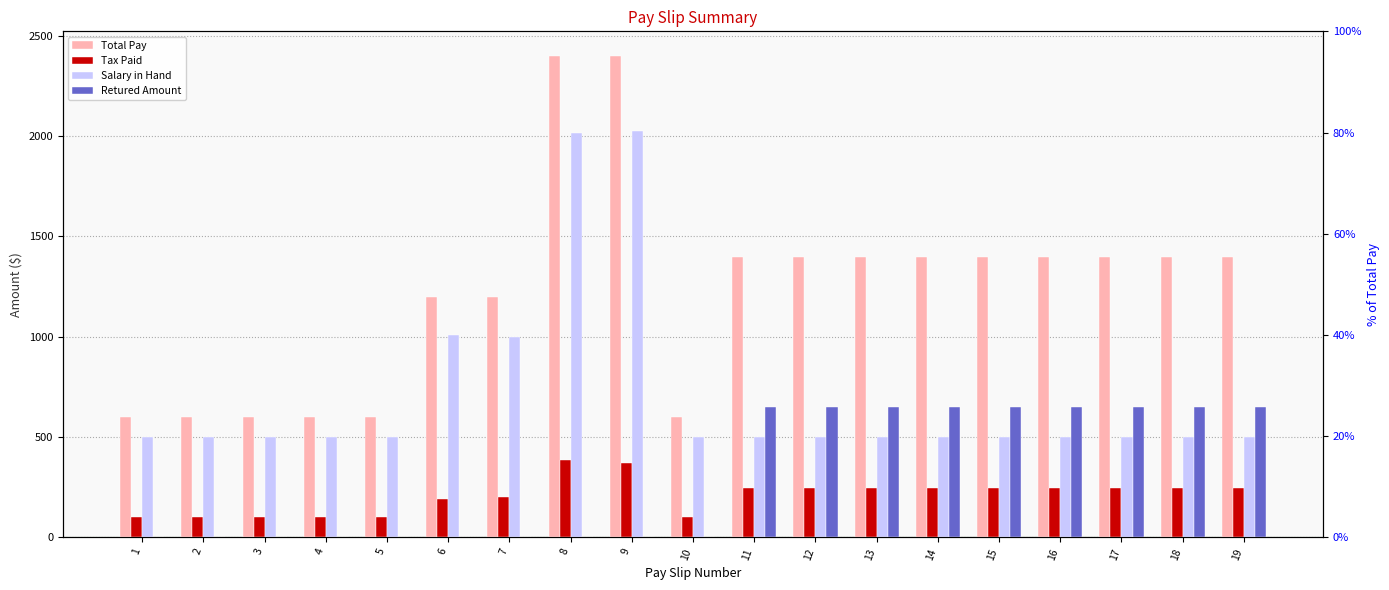

How many values in Retured Amount are above zero?

9